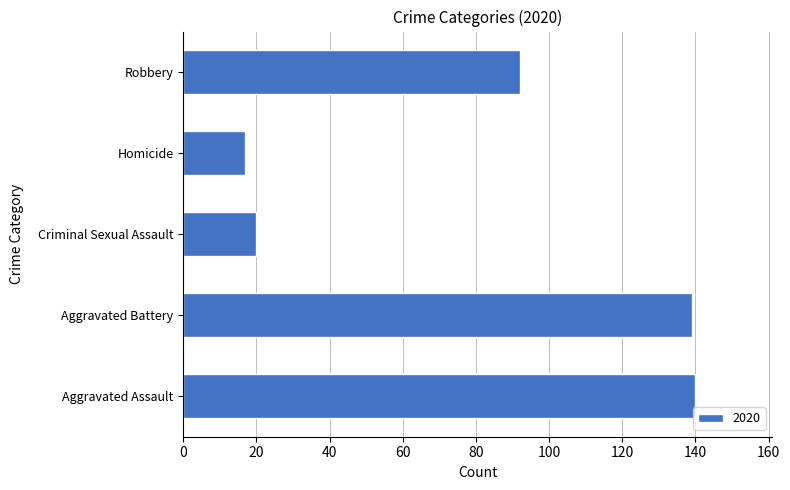

Where is the data nearest to the value 78?

Robbery